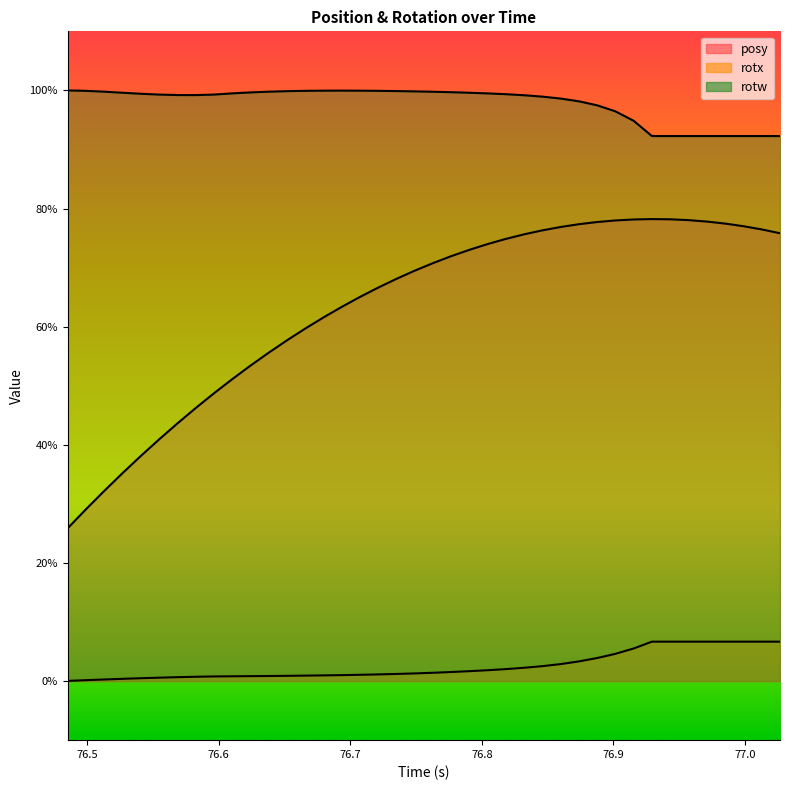

Does the chart have visible grid lines?

No